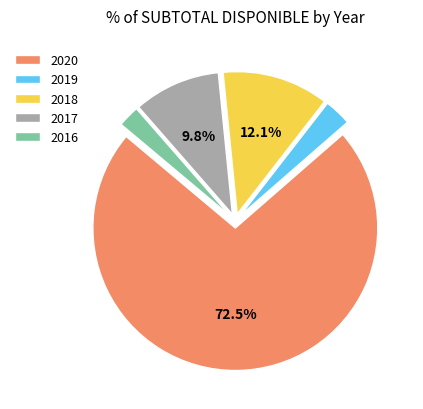

Is the sum of 2020 and 2016 greater than half?

Yes